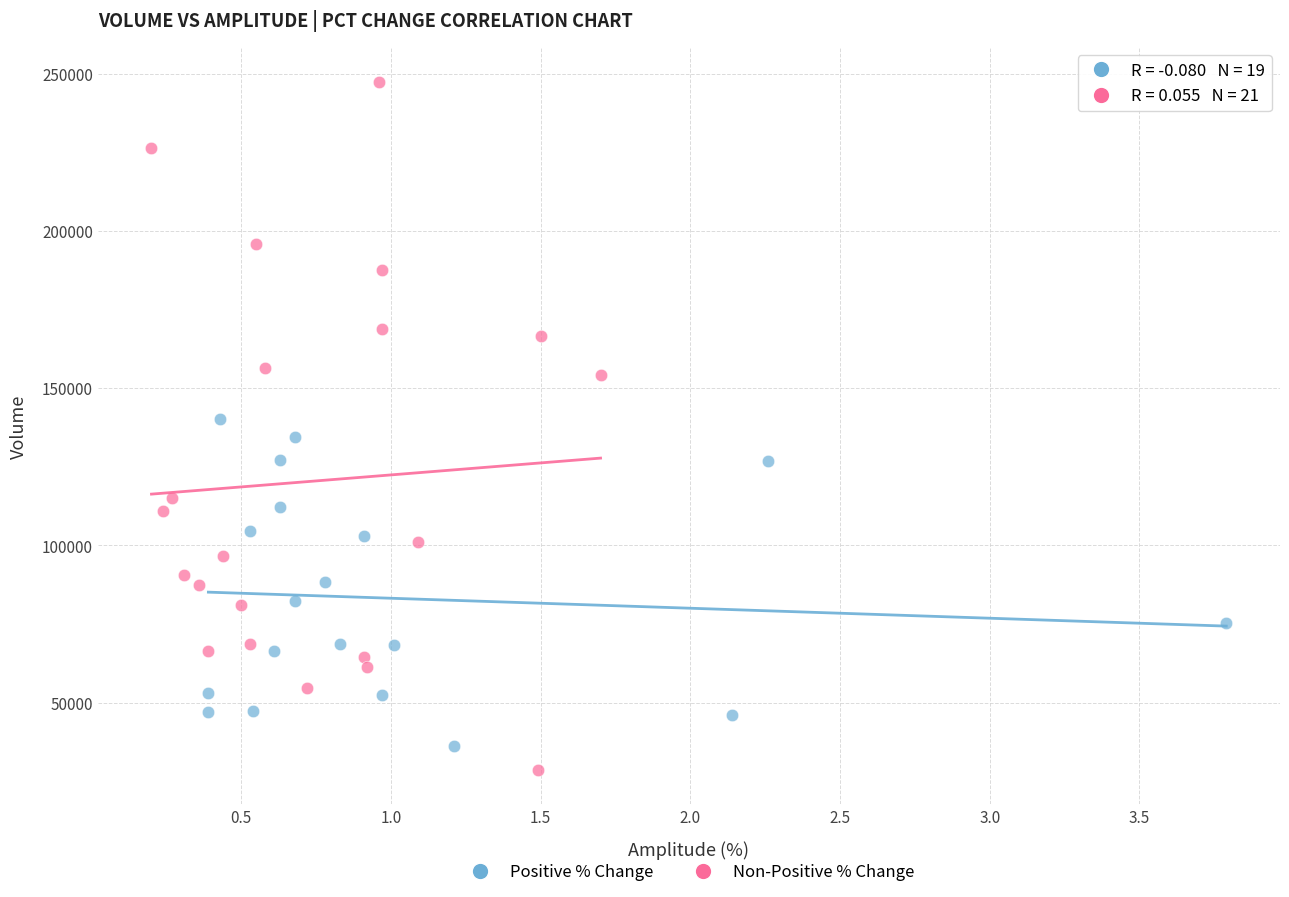

Which series contains the highest Y value?

Non-Positive % Change